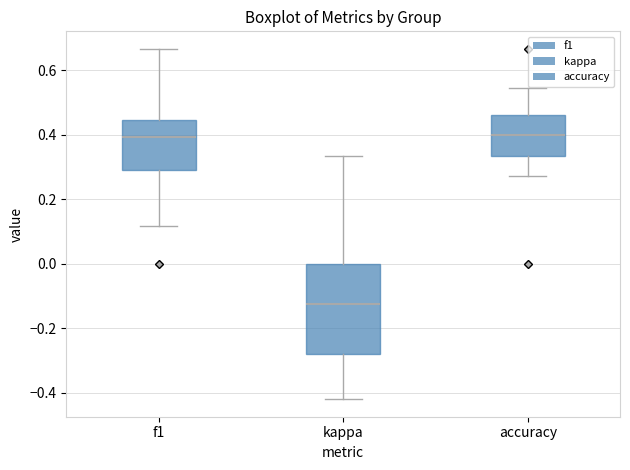

Which box has the lowest median line?

kappa